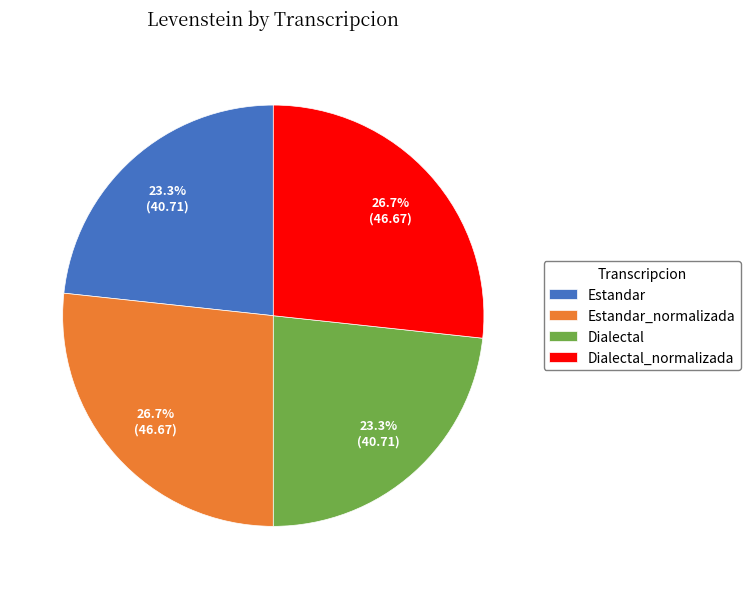

How much of the chart is everything except Estandar_normalizada?

73.3%